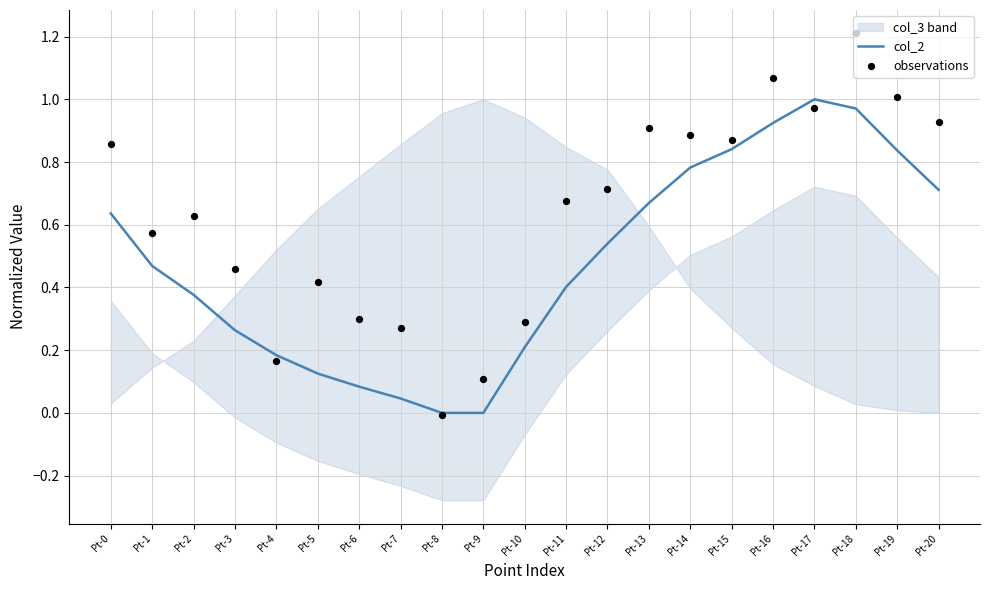

Which series contains the highest Y value?

observations